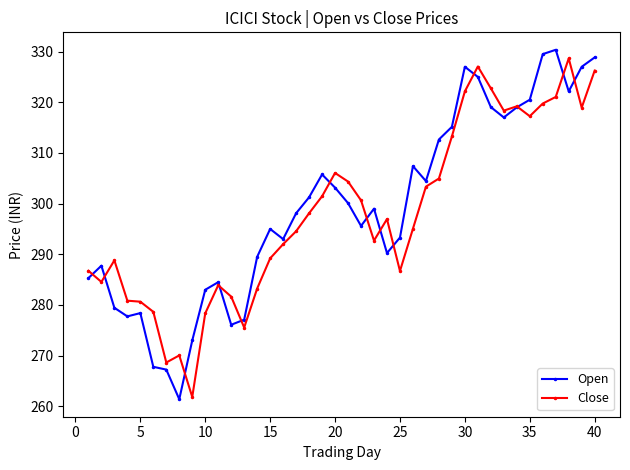

What is the sum of all Close values?

11924.2